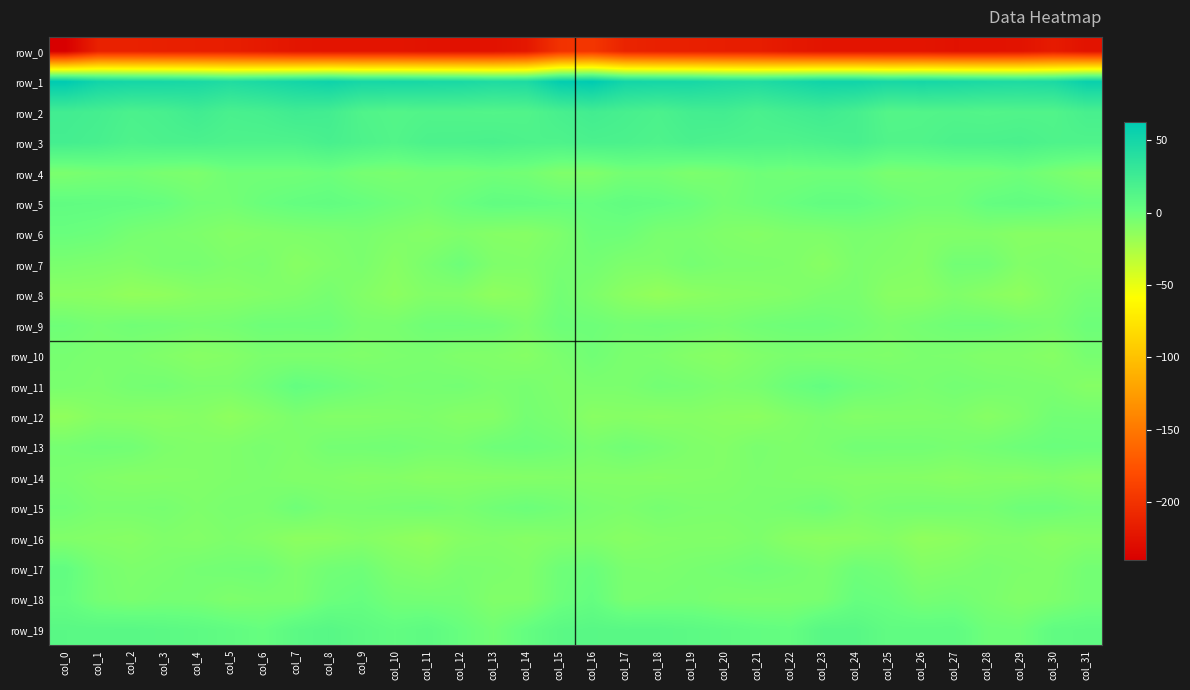

What is the smallest value displayed?

-240.4